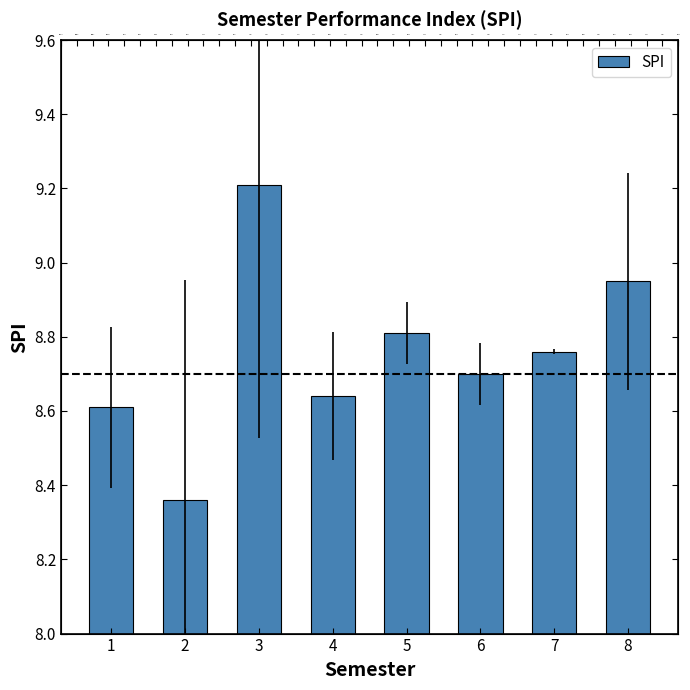

Reading left to right, what are all the values shown in this chart?

1=8.6	2=8.4	3=9.2	4=8.6	5=8.8	6=8.7	7=8.8	8=8.9